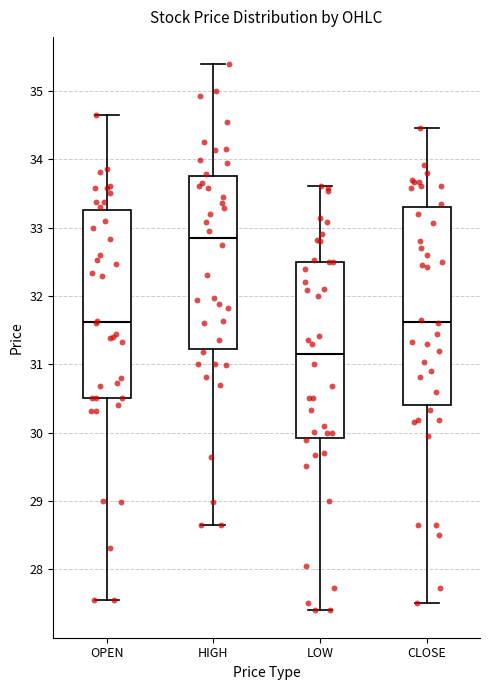

Which box has the highest median line?

HIGH